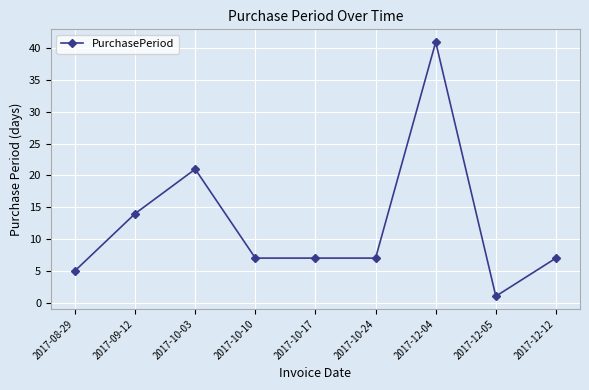

The chart shows a value of 7 at 2017-10-24. True or false?

True